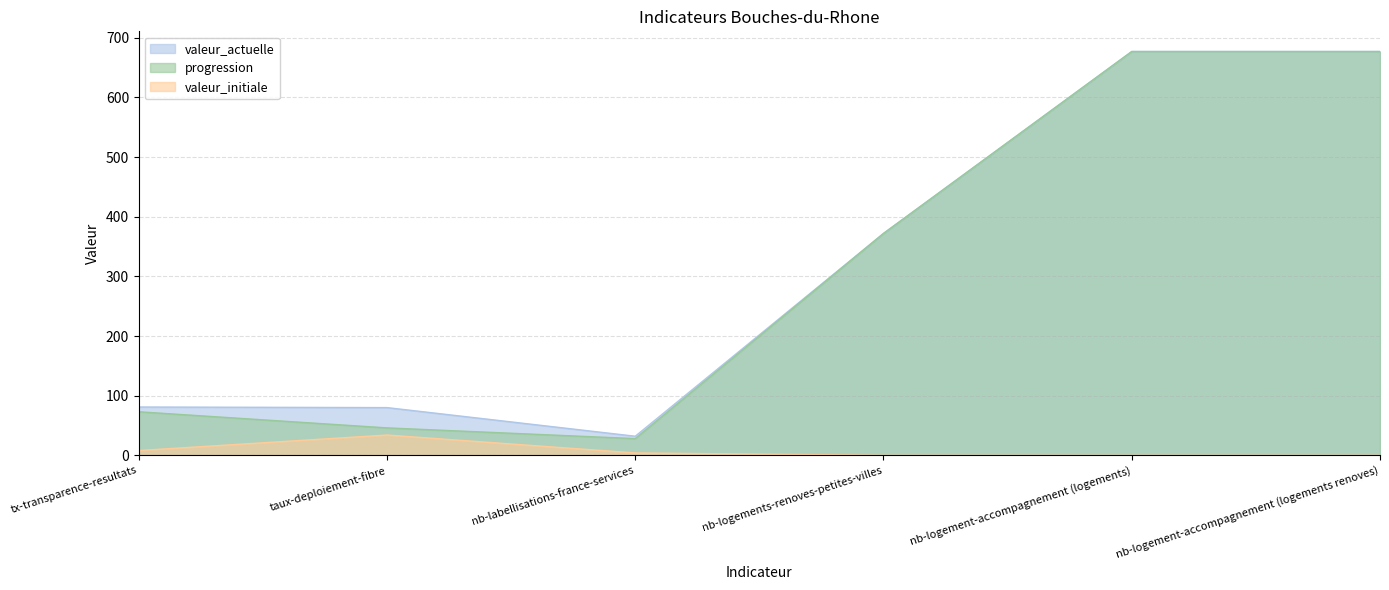

List the series in order of their peak value, lowest first.

valeur_initiale, valeur_actuelle, progression